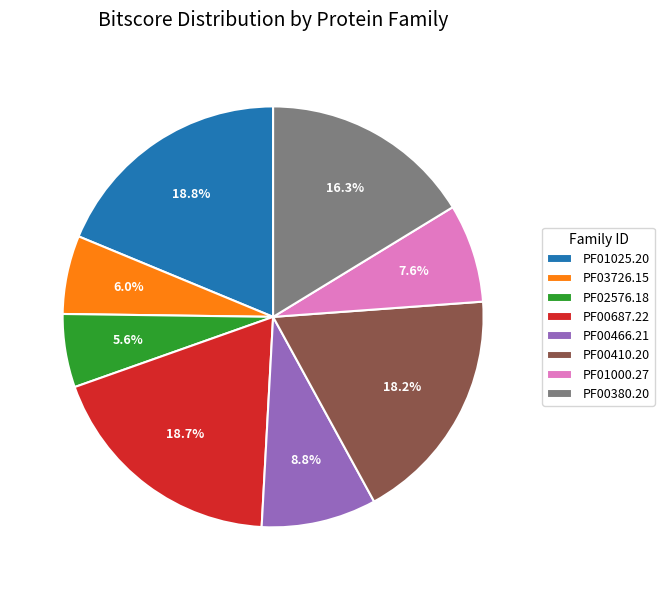

To the nearest percent, what portion does PF02576.18 represent?

6%